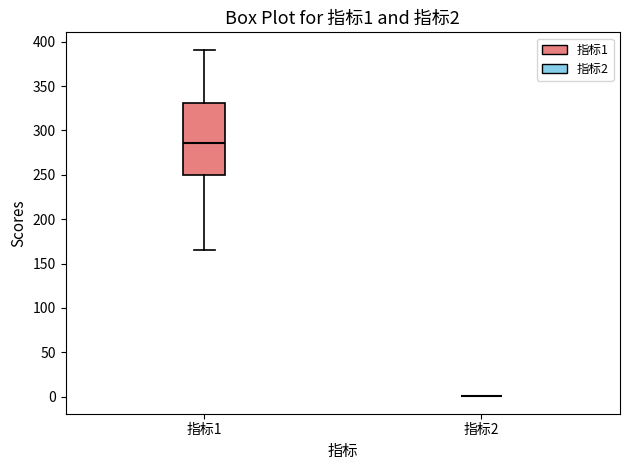

Comparing the boxes themselves (not the whiskers), which one is the tallest?

指标1